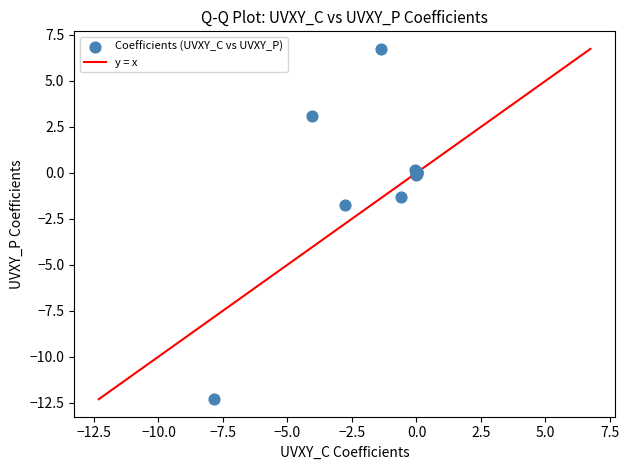

What Y value in the scatter plot is closest to -2?

-1.8